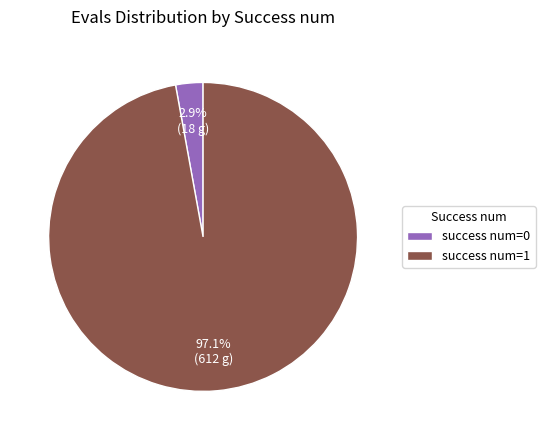

Between success num=1 and success num=0, which is larger?

success num=1